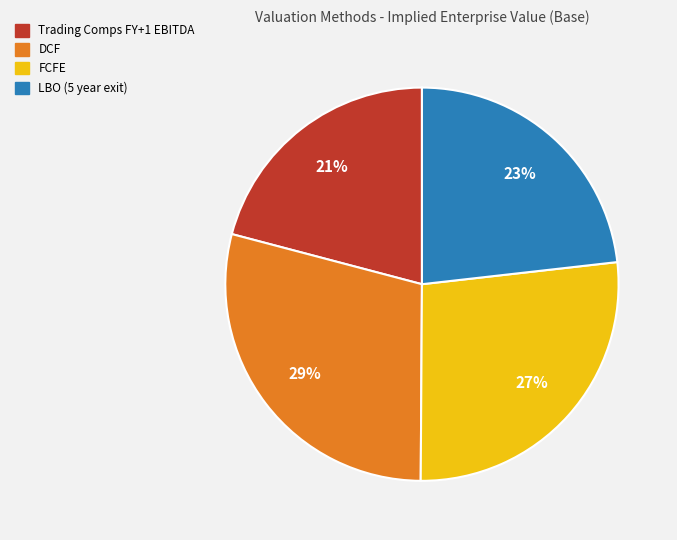

Rank the categories by value from lowest to highest.

Trading Comps FY+1 EBITDA, LBO (5 year exit), FCFE, DCF